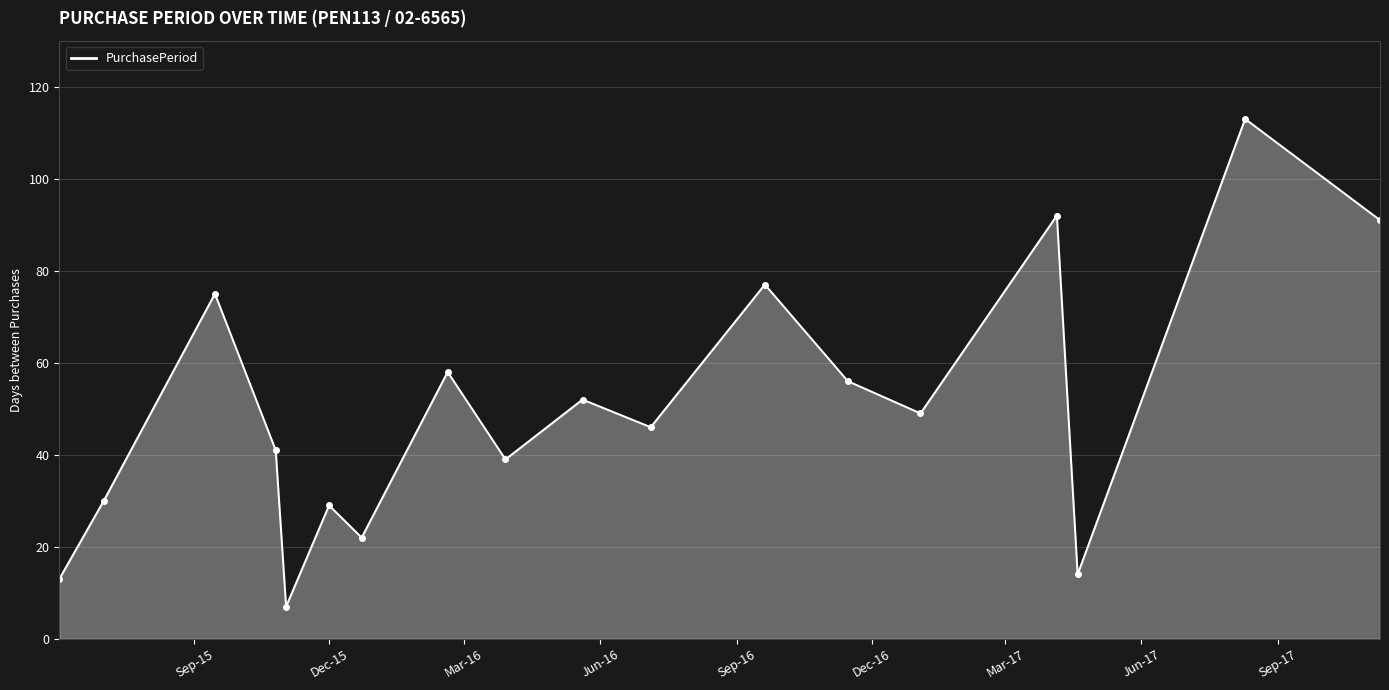

Does the chart have visible grid lines?

Yes